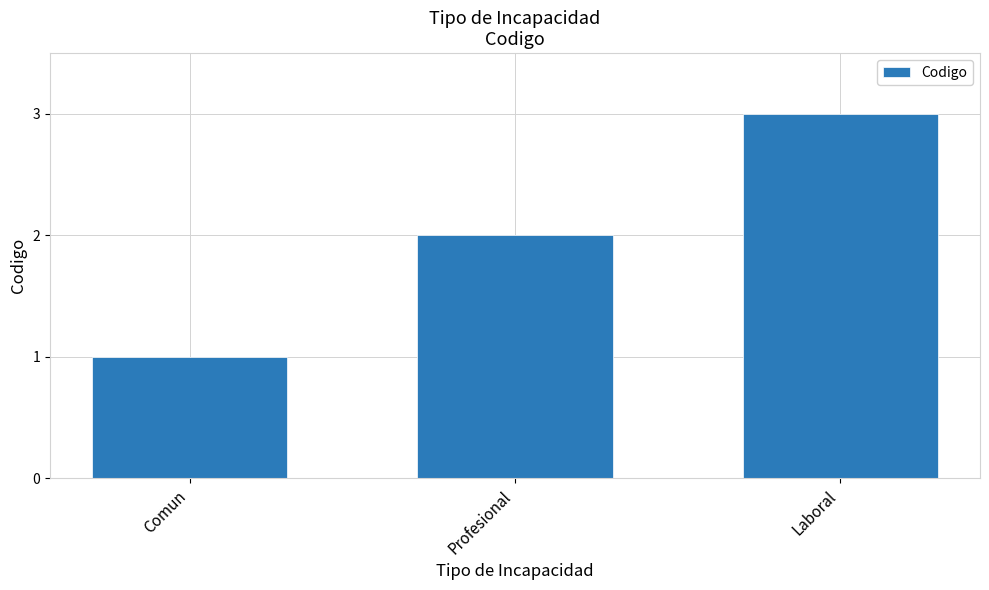

Is it true that the value at Profesional is 2?

True